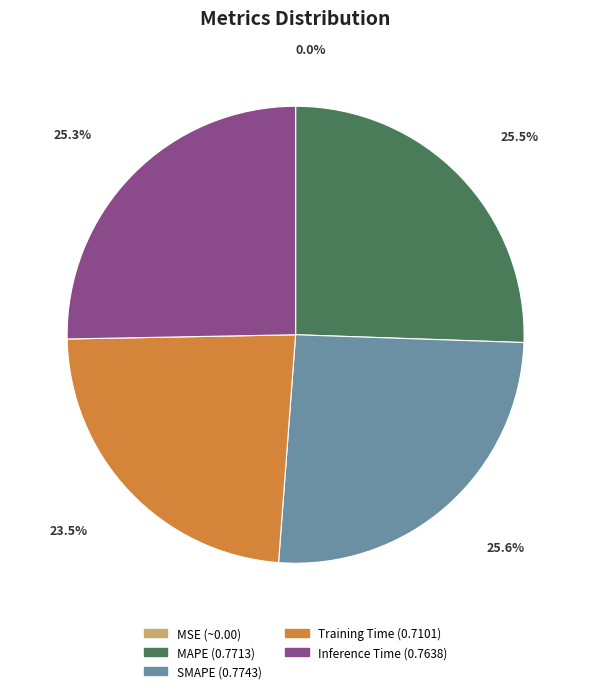

Is the sum of Inference Time and SMAPE greater than half?

Yes